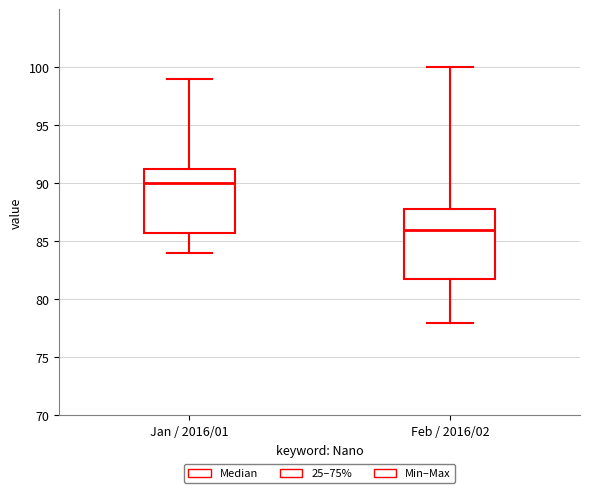

Reading left to right, transcribe this box plot: for each box, give where its median line is, the range the box spans, and where its two whiskers end, as read against the y-axis. The values are not printed on the chart, so give them approximately, as read against the axis.

Jan / 2016/01: median 90.0, box 86.0 to 91.5, whiskers 84.0 to 99.0
Feb / 2016/02: median 86.0, box 82.0 to 88.0, whiskers 78.0 to 100.0